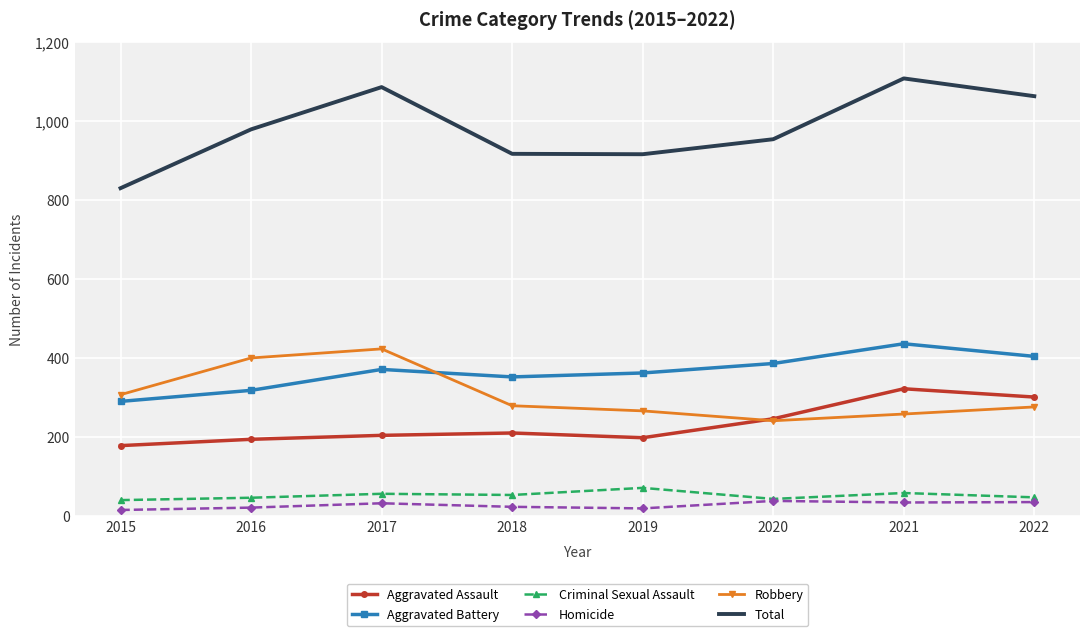

What is the average value of the Criminal Sexual Assault series?

52